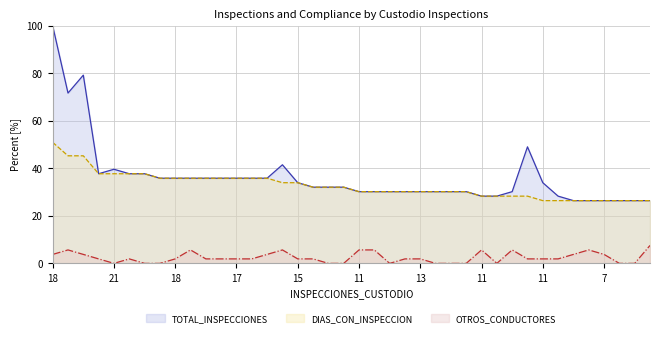

True or false: OTROS_CONDUCTORES line has more than 0 points higher than both neighbors.

True